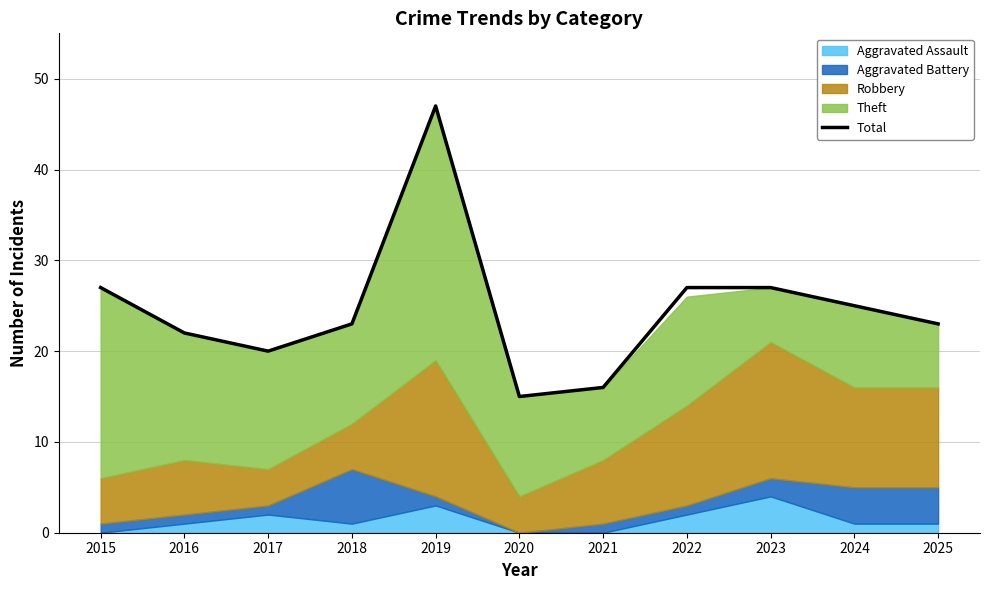

What is the difference between the maximum and minimum values?

32